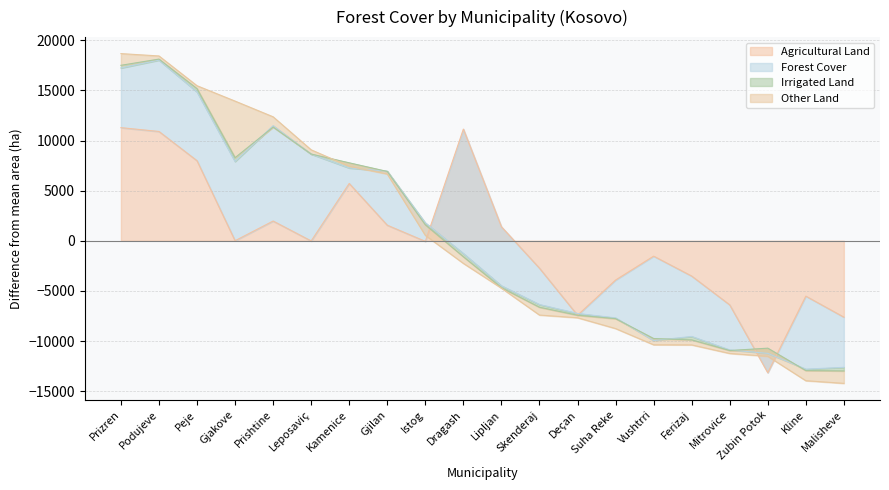

What is the highest value of the Agricultural Land series?

11281.8